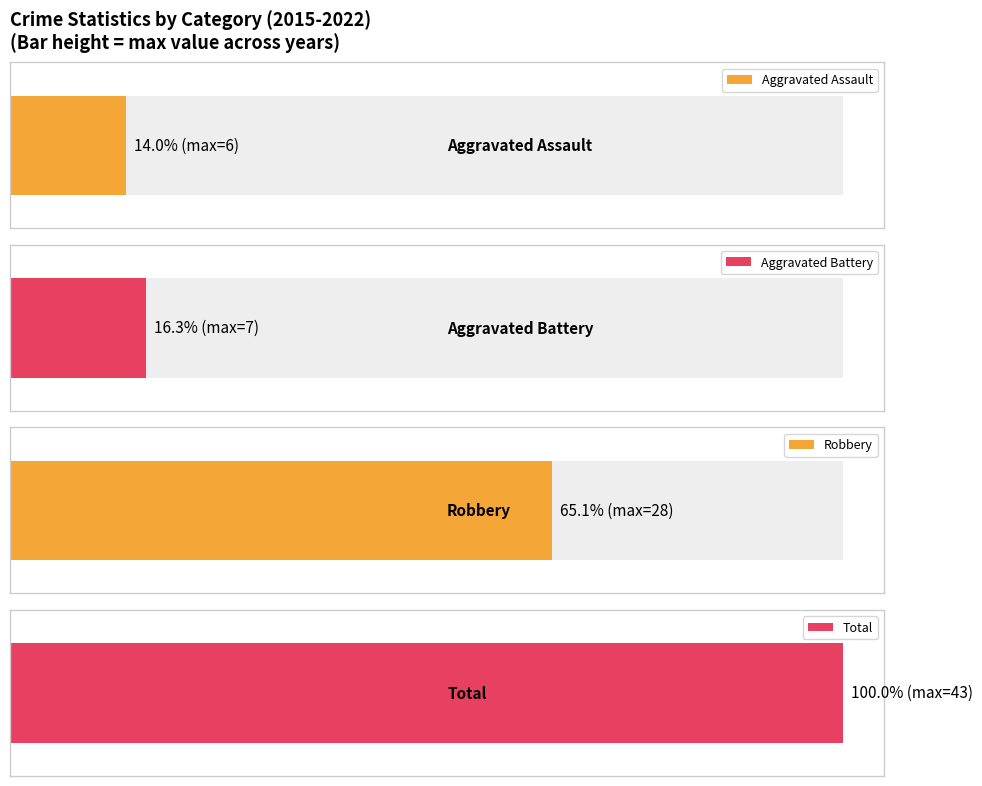

How many bars are there in each group?

4